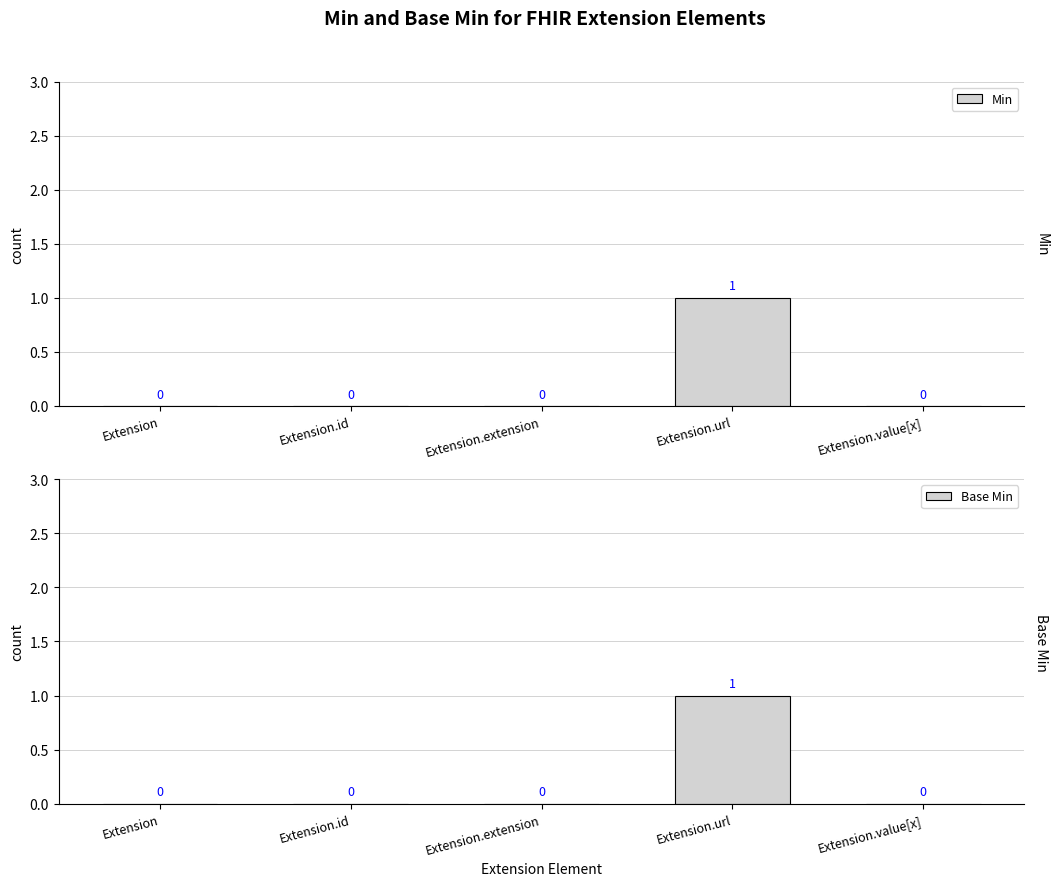

Between Extension.id and Extension.value[x], which is larger?

Extension.id